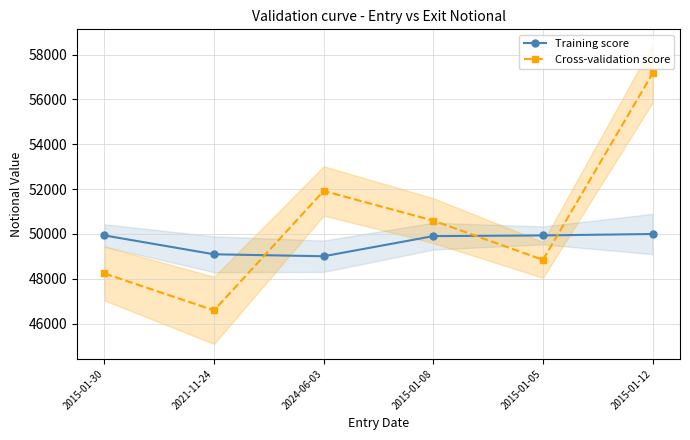

What is the label of the 6th point from the left?

2015-01-12